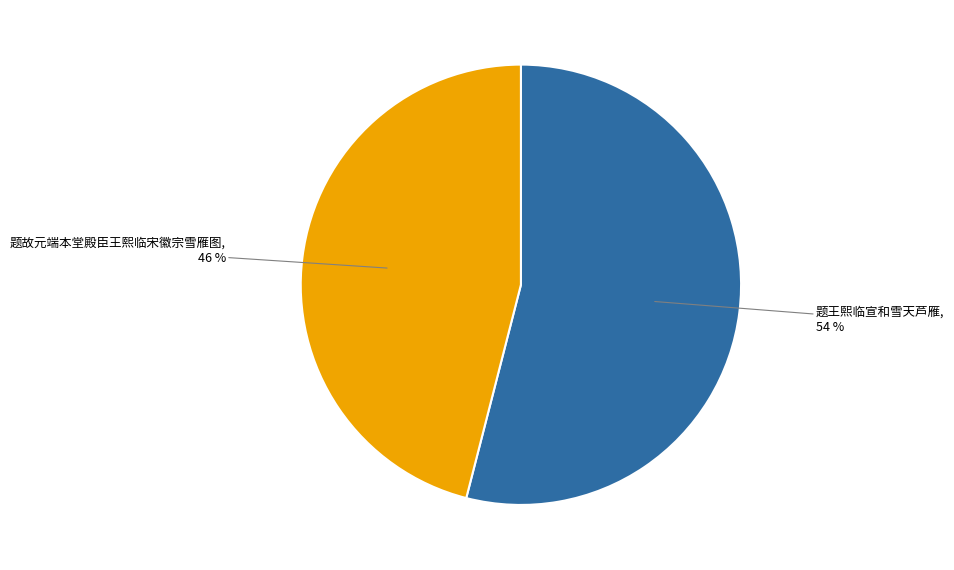

Is 题故元端本堂殿臣王熙临宋徽宗雪雁图 the majority of the pie?

No